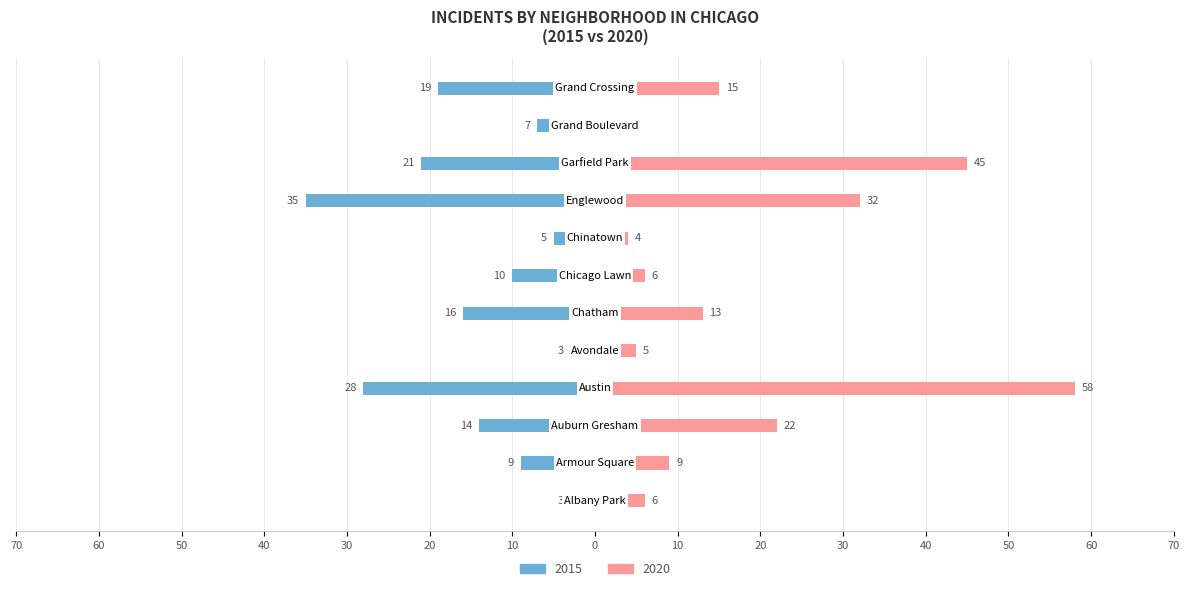

Are the bars grouped side by side (vs. stacked)?

Yes